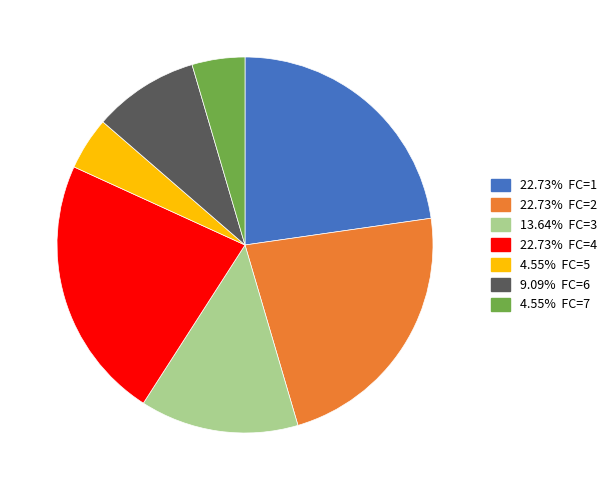

Does any single category account for the majority?

No